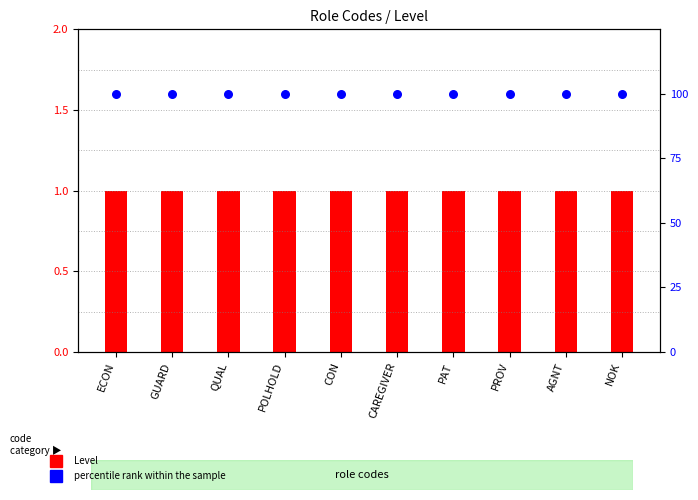

Which series reaches the maximum Y coordinate?

percentile rank within the sample